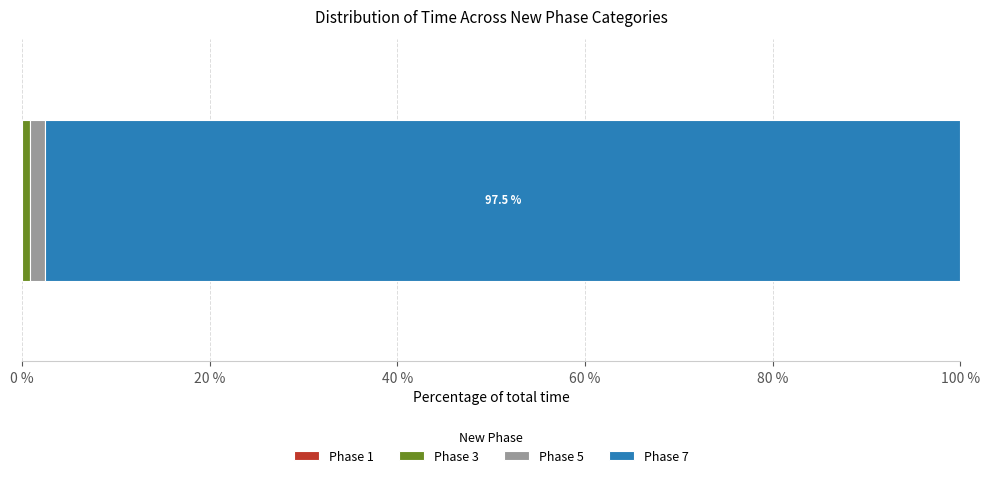

How many categories are shown in the chart?

1